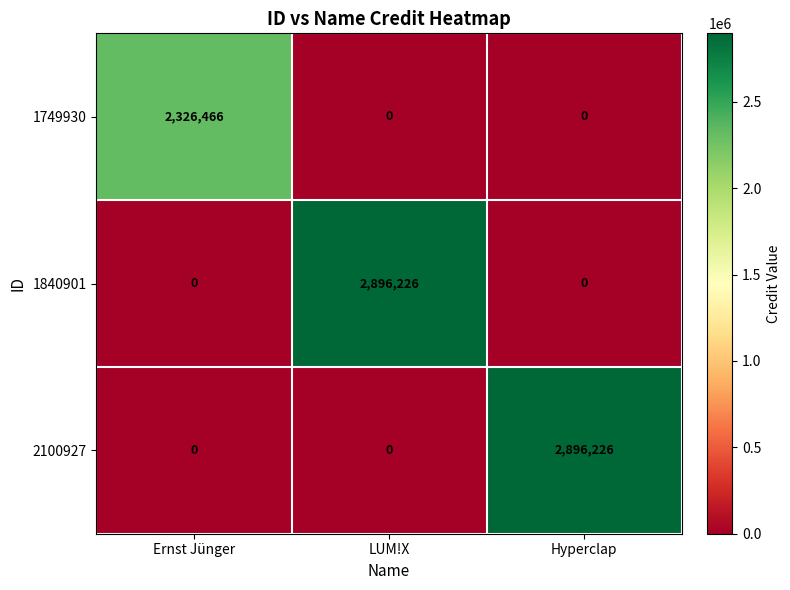

At how many categories does at least one series exceed 2553819?

2